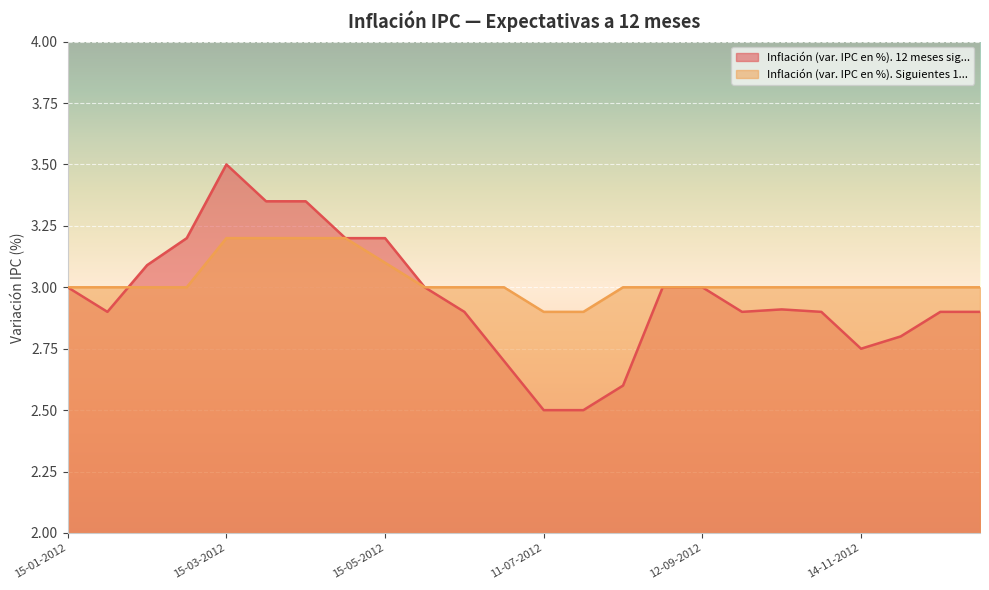

True or false: Inflación (var. IPC en %). 12 meses sig... has a value of 3.0 at 12-09-2012.

True